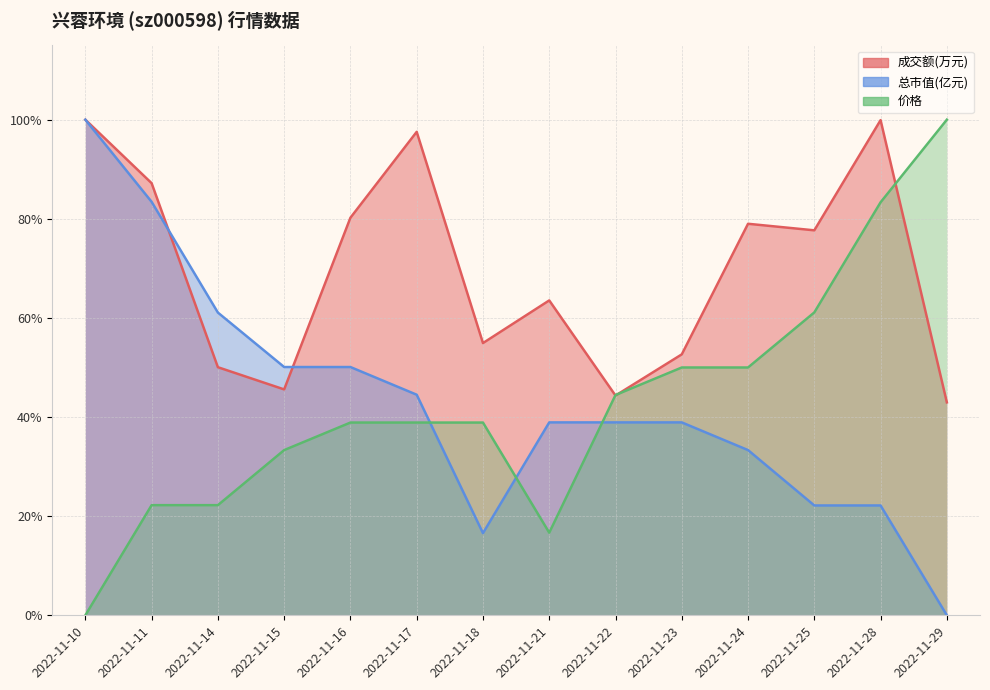

What is the difference between the maximum and second lowest values in the 总市值(亿元) series?

83.4